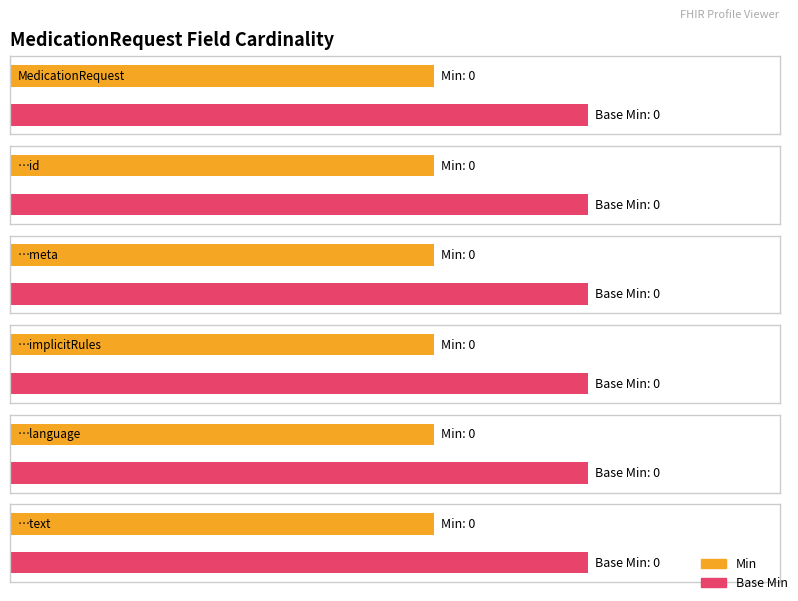

How many series are shown in this chart?

2